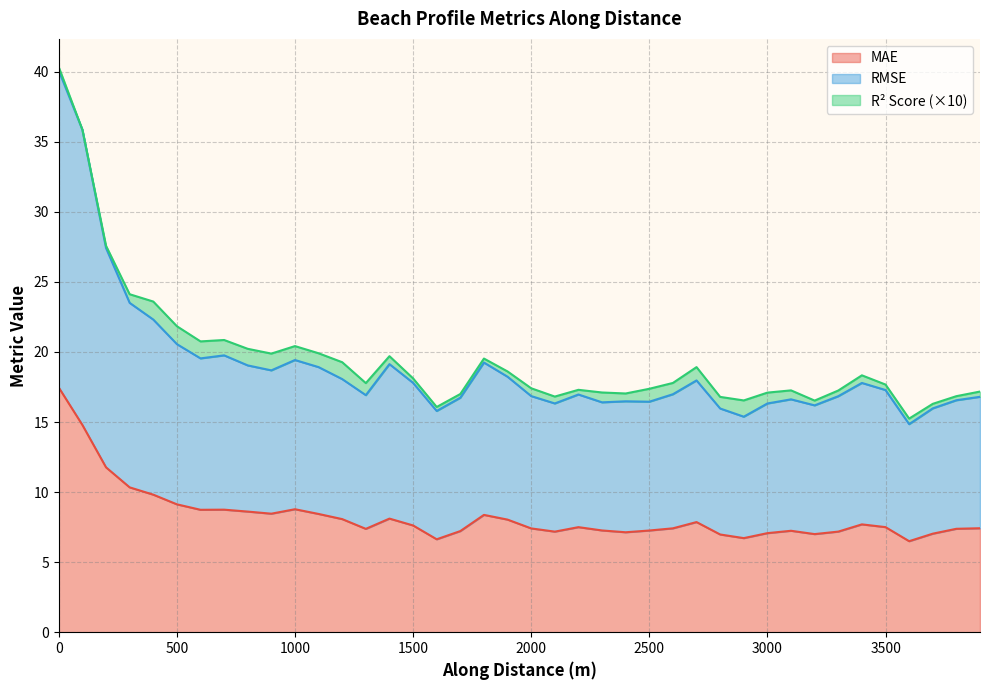

At how many categories does at least one series exceed 28?

2